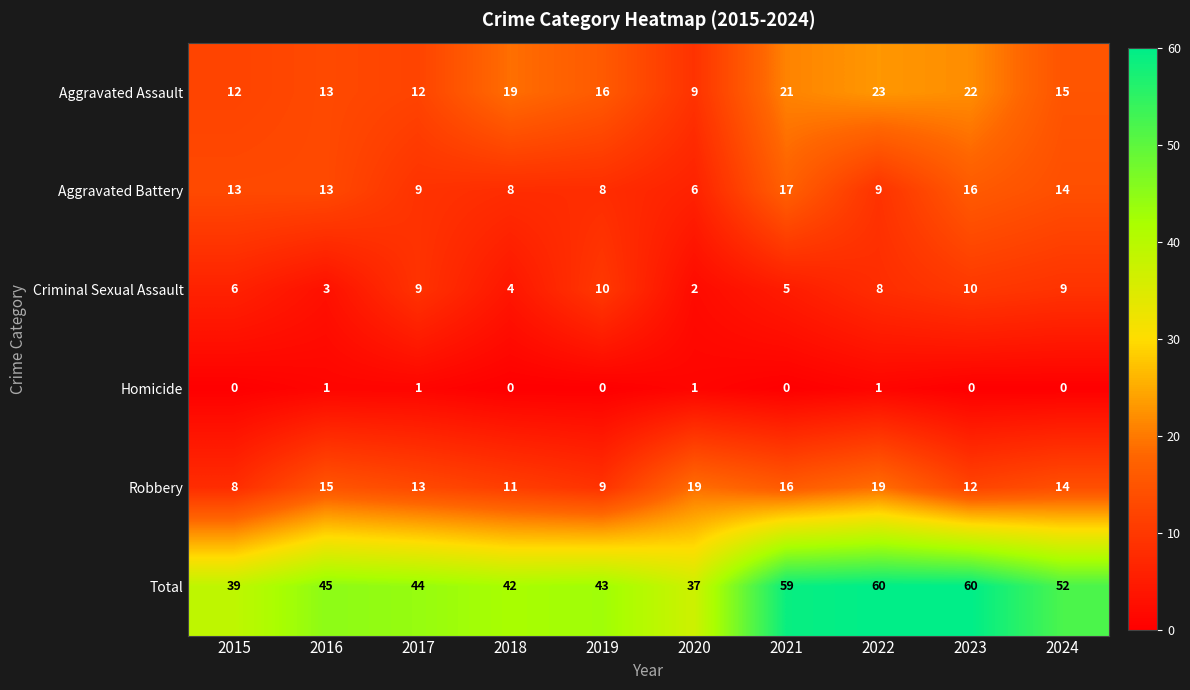

What is the approximate value of Aggravated Battery at 2017, to the nearest 10?

10